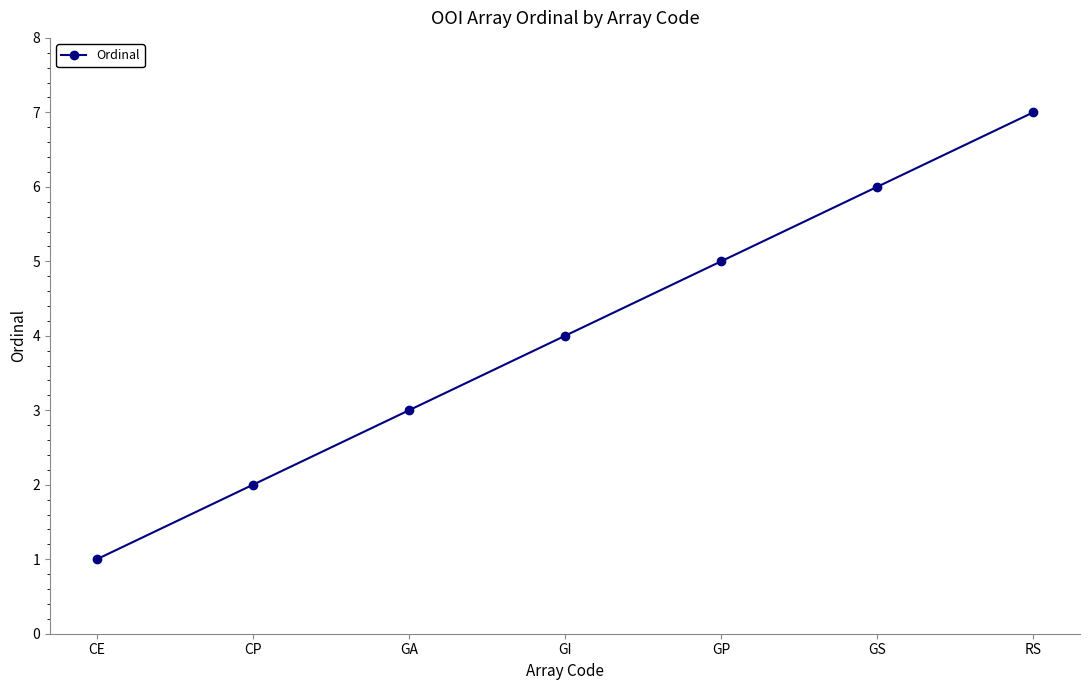

Reading left to right, list all the values displayed in this chart.

CE=1	CP=2	GA=3	GI=4	GP=5	GS=6	RS=7